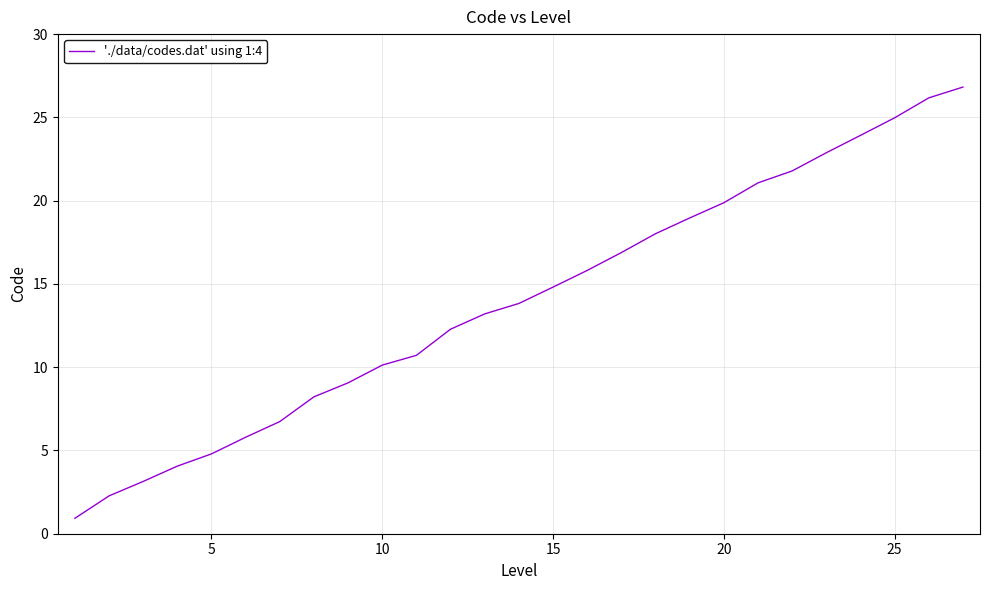

What is the minimum value shown in the chart?

0.9